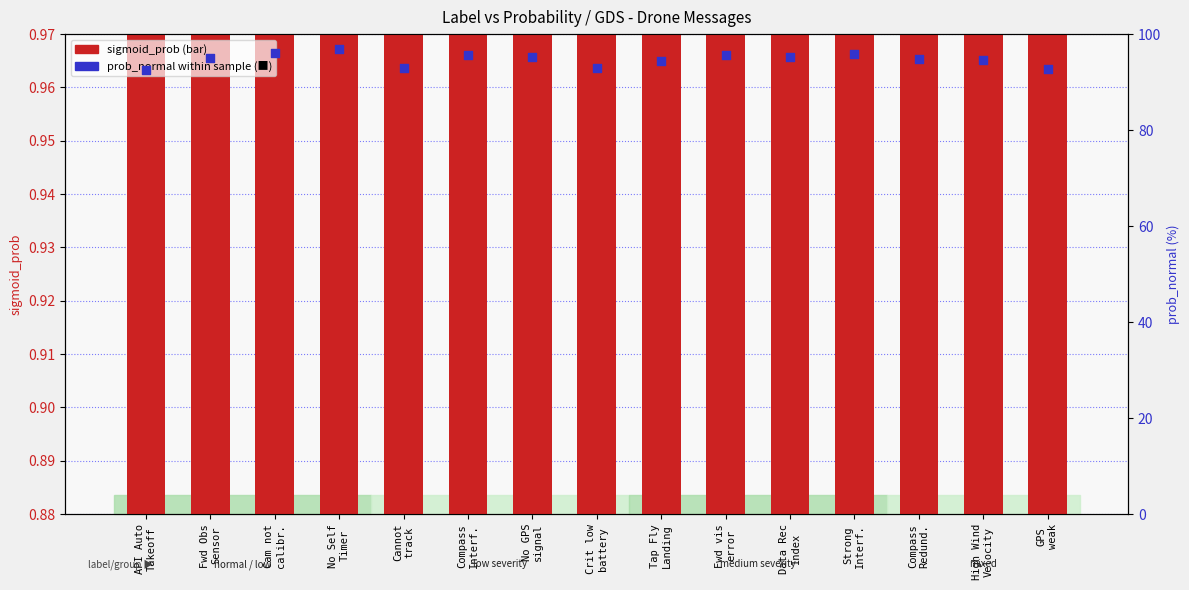

At which category is the sum across all series the highest?

No Self
Timer